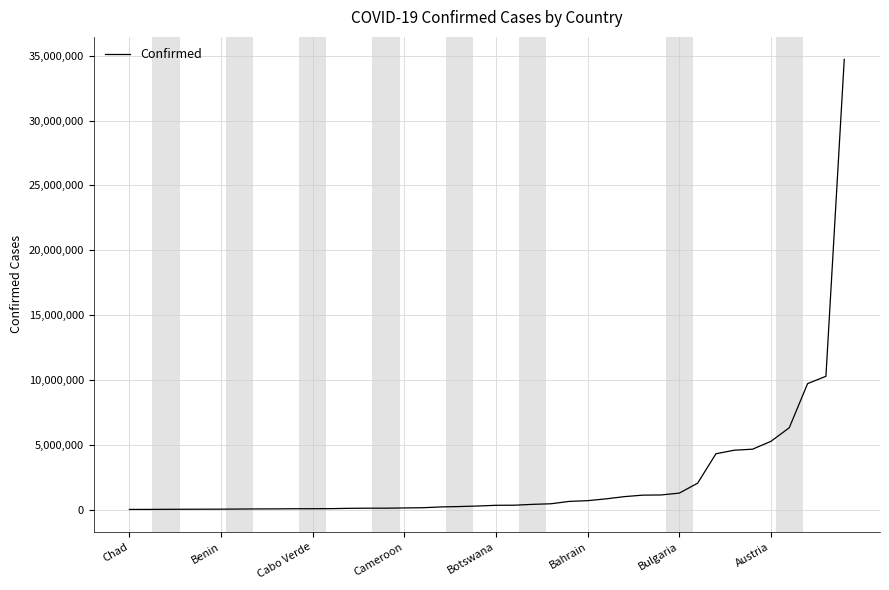

What is the greatest value displayed?

34724189